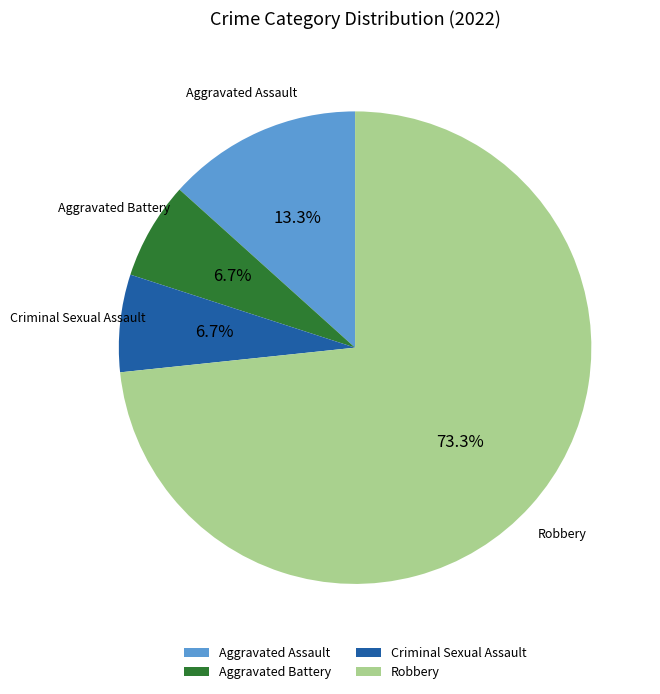

Is it true that Aggravated Battery is 7% of the pie?

True